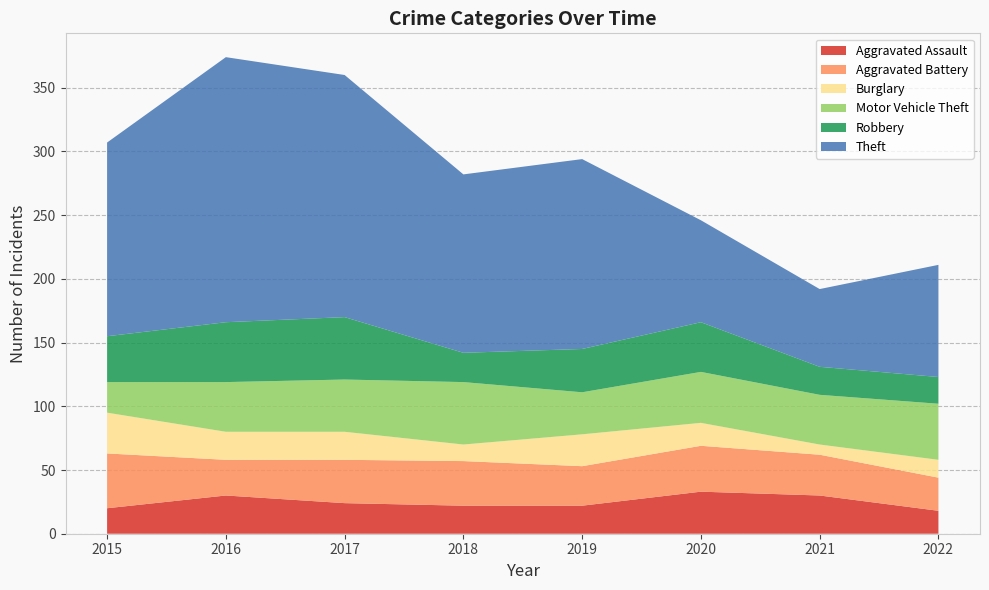

Reading left to right, list all the values displayed in this chart.

Aggravated Assault: 20	30	24	22	22	33	30	18
Aggravated Battery: 43	28	34	35	31	36	32	26
Burglary: 32	22	22	13	25	18	8	14
Motor Vehicle Theft: 24	39	41	49	33	40	39	44
Robbery: 36	47	49	23	34	39	22	21
Theft: 152	208	190	140	149	80	61	88